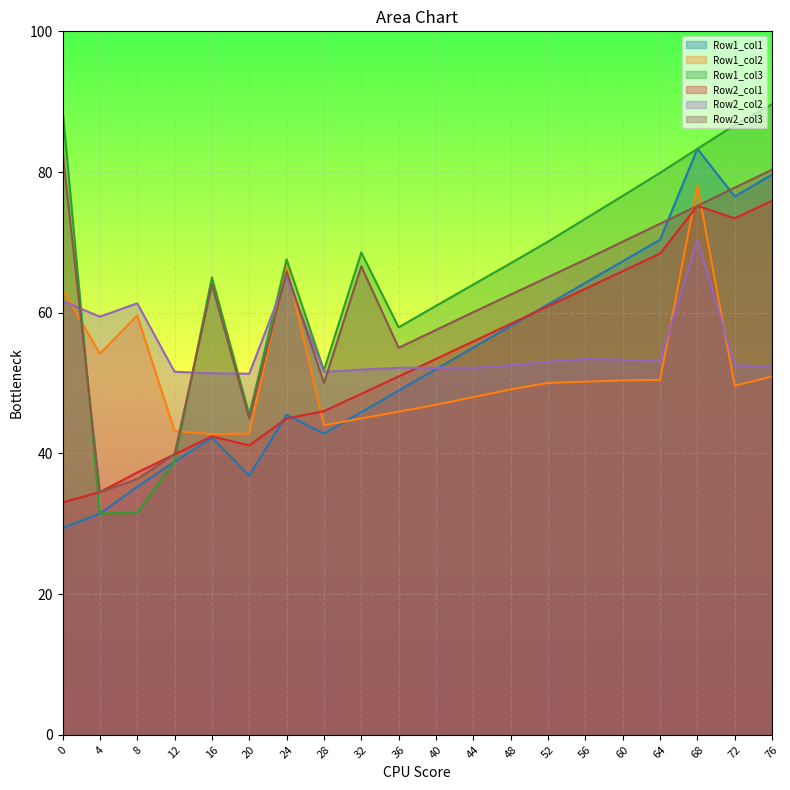

Does the chart display data point markers on the line(s)?

No